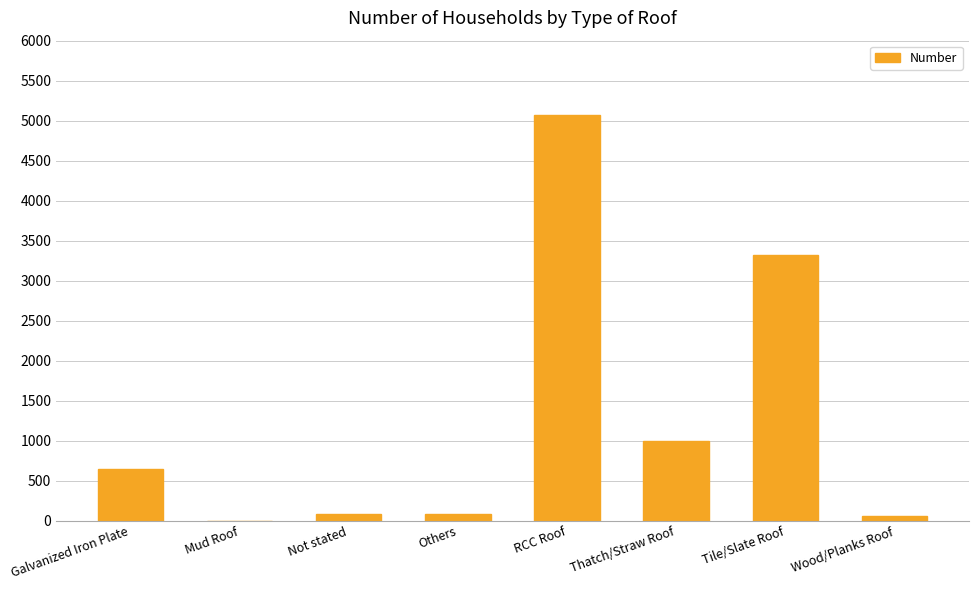

Which has a higher value, Galvanized Iron Plate or Wood/Planks Roof?

Galvanized Iron Plate